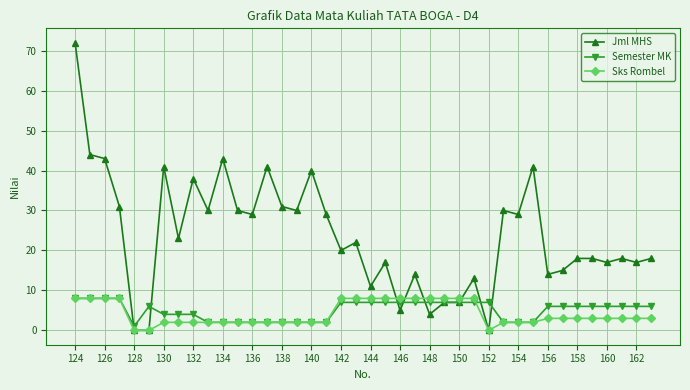

Which series has the largest range (max minus min)?

Jml MHS